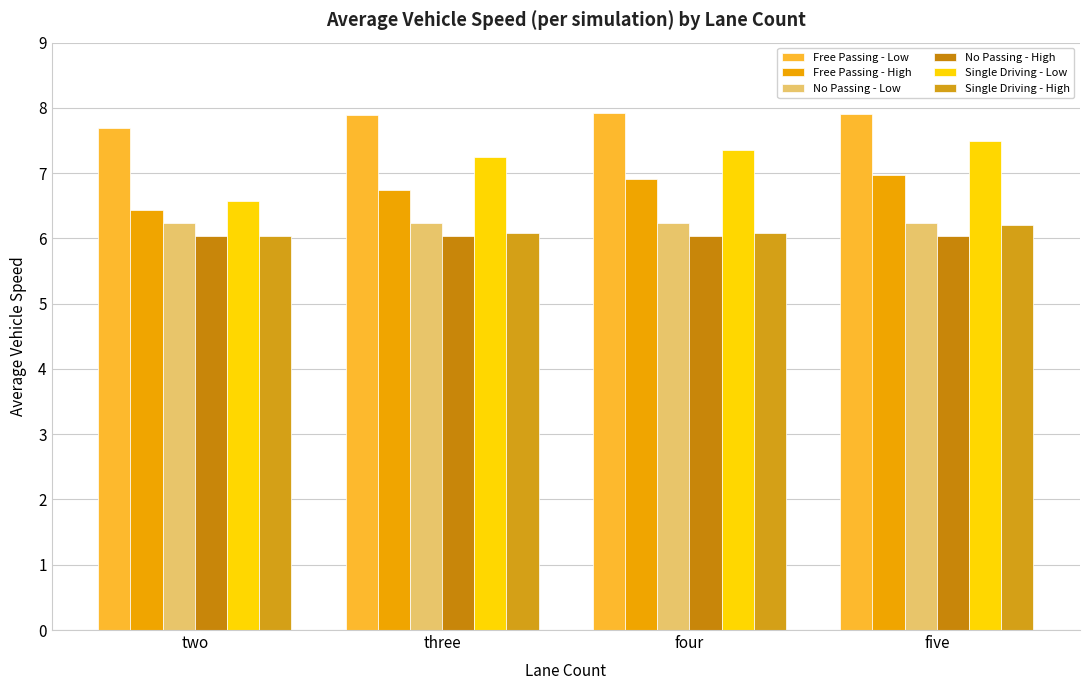

The value of Free Passing - Low at four is 7.9. True or false?

True